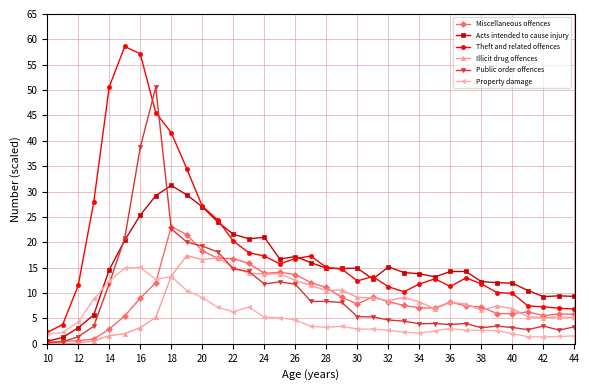

Which series has the widest spread of values?

Theft and related offences